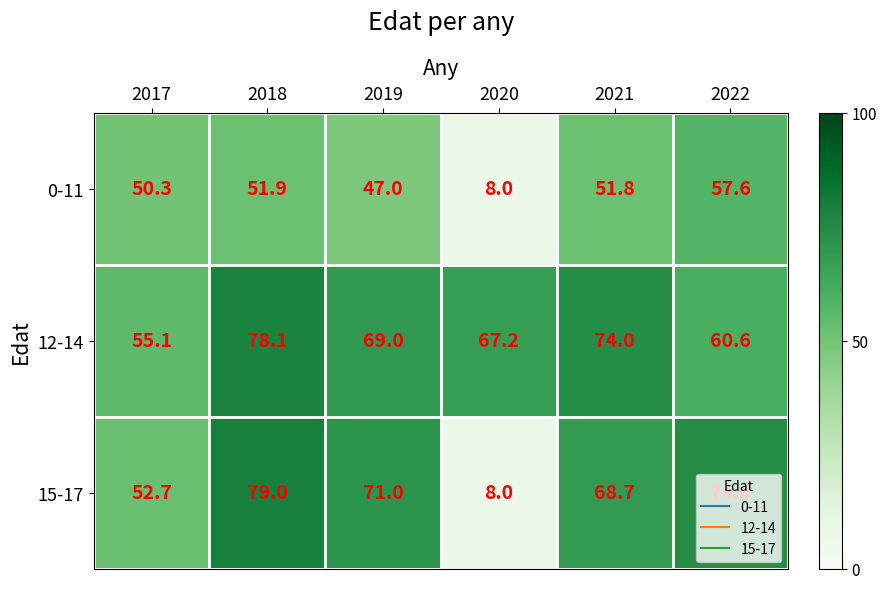

The value of 15-17 at 2021 is 92.1. True or false?

False